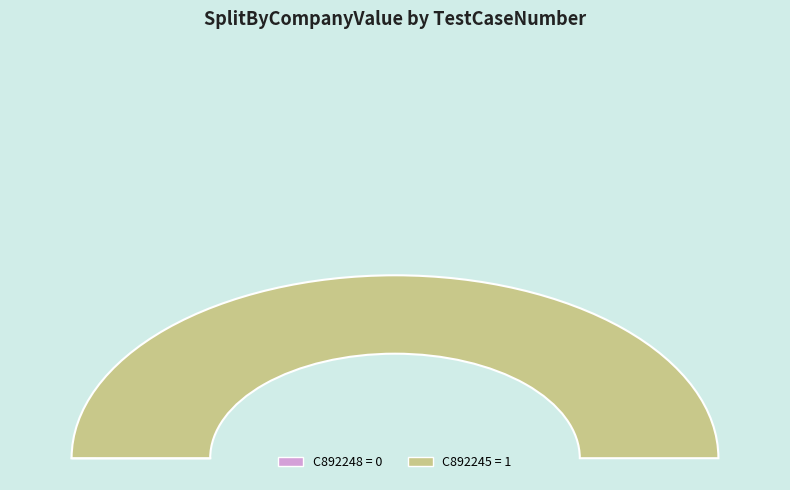

To the nearest percent, what percentage of the pie is C892245?

100%